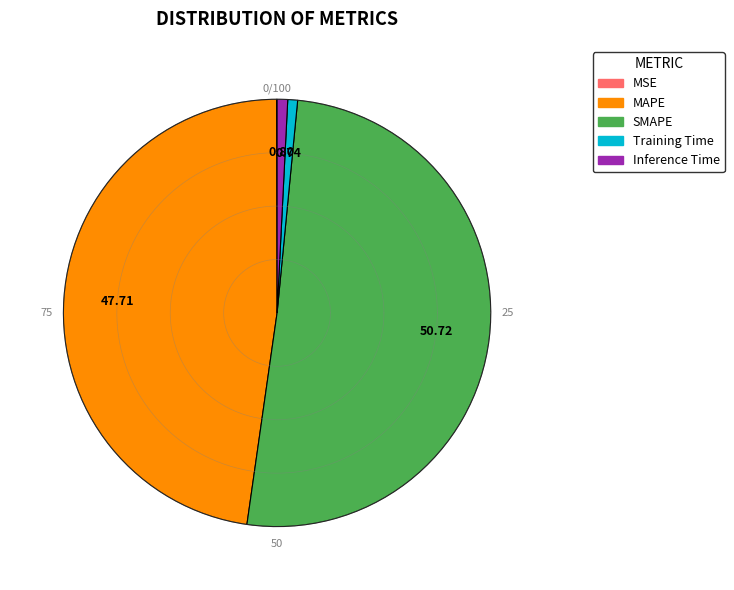

Approximately how many times larger is the value at SMAPE compared to MAPE?

1.1